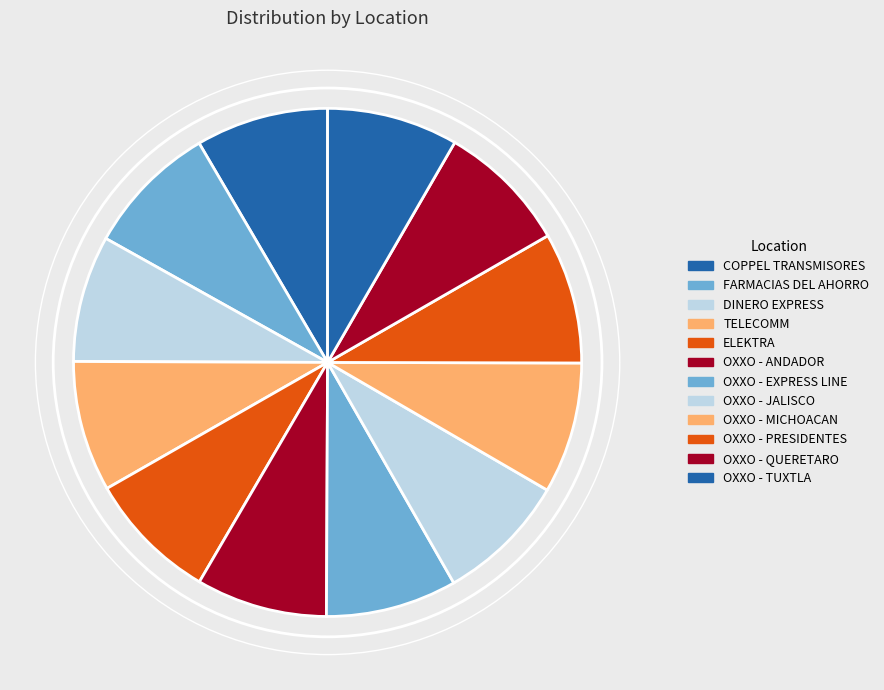

Approximately how many times larger is the value at OXXO - ANDADOR compared to OXXO - PRESIDENTES?

1.0